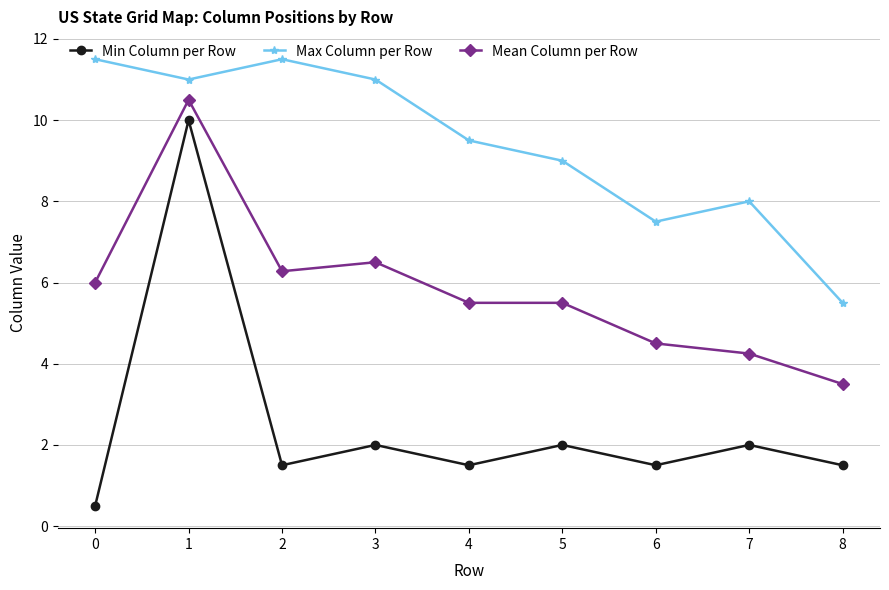

Which series has the largest range (max minus min)?

Min Column per Row